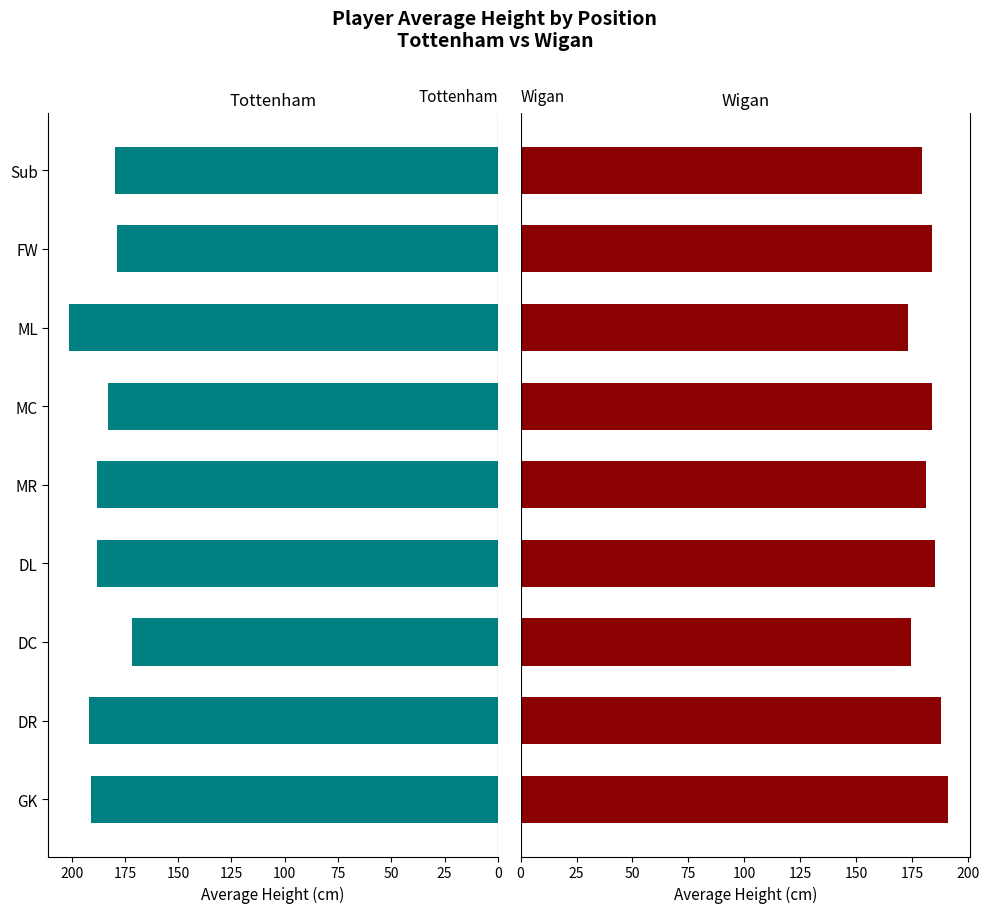

How many values in the Wigan series exceed 184?

3